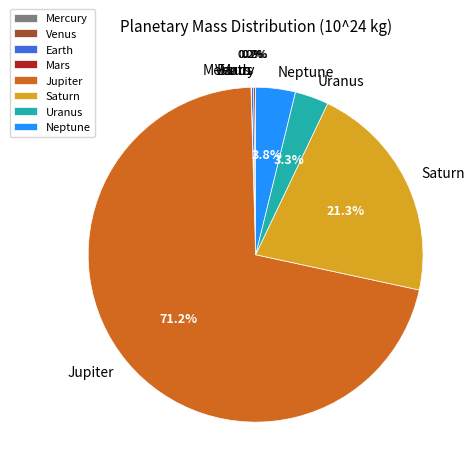

Which slice represents more than half of the pie?

Jupiter